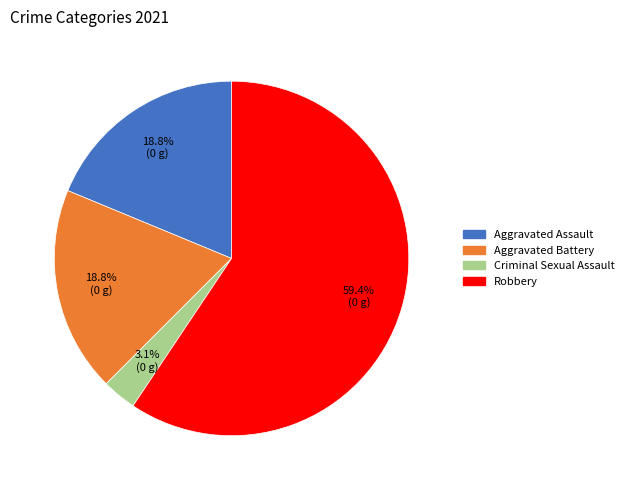

The Aggravated Battery slice represents 19% of the pie. True or false?

True